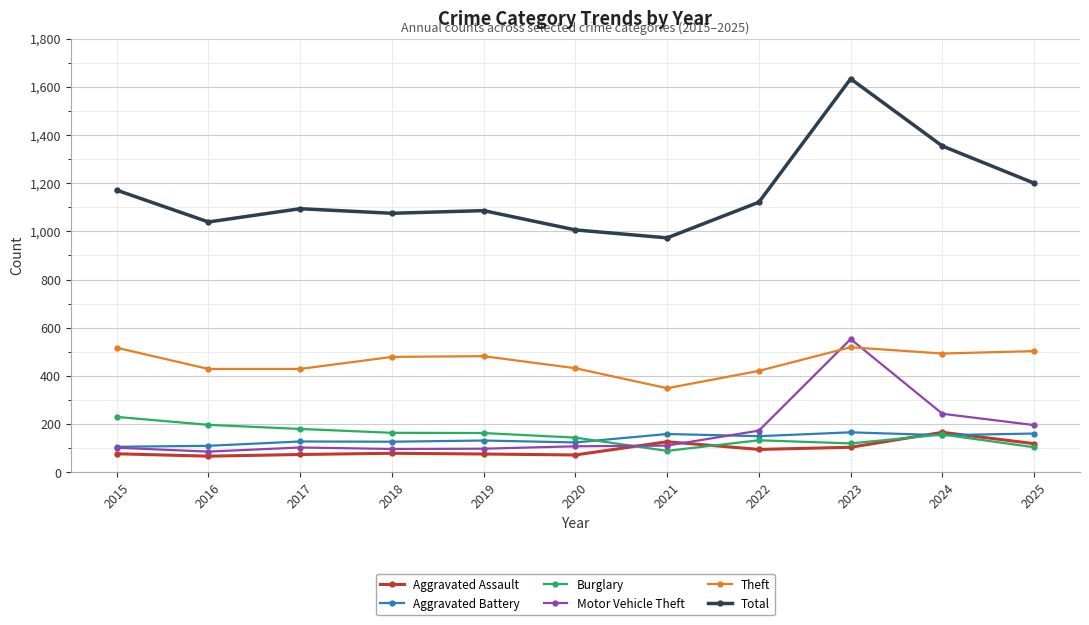

At which label is Motor Vehicle Theft closest to 319?

2024